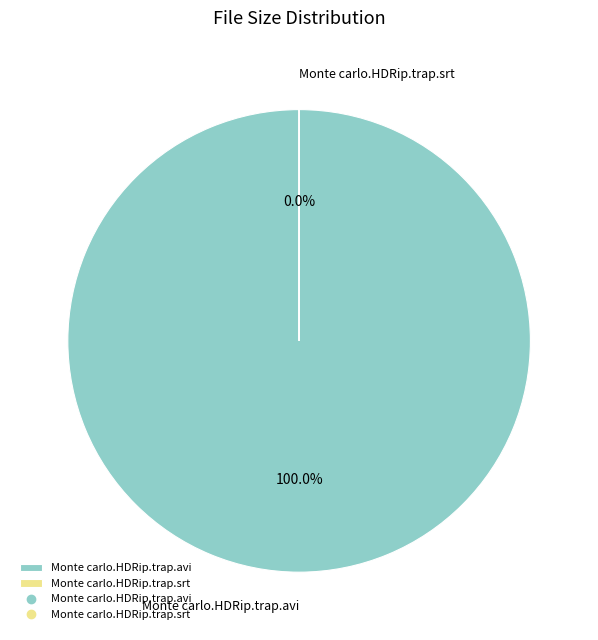

How many slices are in this pie chart?

2